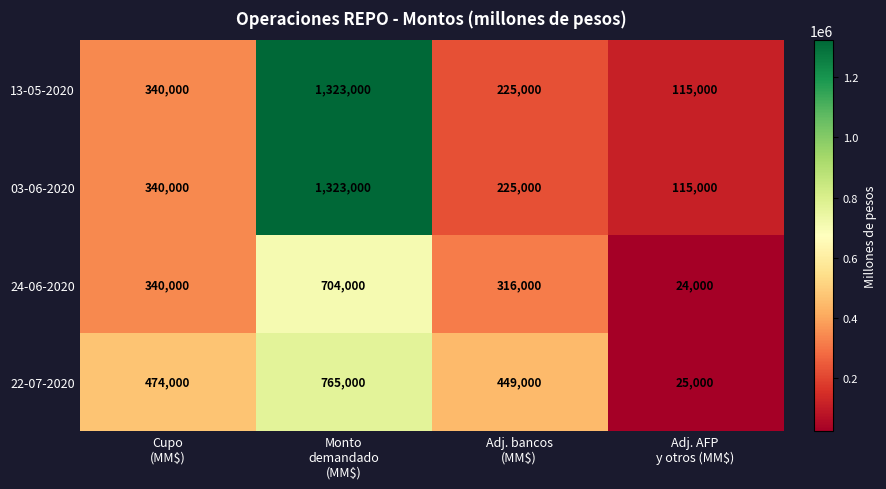

How many series are shown in this chart?

4